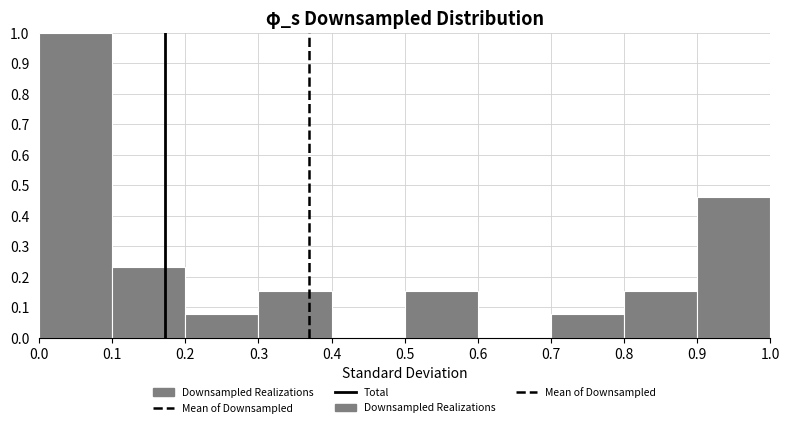

Reading left to right, list every bar in this chart as the range it spans on the x-axis followed by its height. The values are not printed on the chart, so give them approximately, as read against the axis.

0.0 to 0.1: 1.00
0.1 to 0.2: 0.23
0.2 to 0.3: 0.08
0.3 to 0.4: 0.15
0.4 to 0.5: 0
0.5 to 0.6: 0.15
0.6 to 0.7: 0
0.7 to 0.8: 0.08
0.8 to 0.9: 0.15
0.9 to 1.0: 0.46